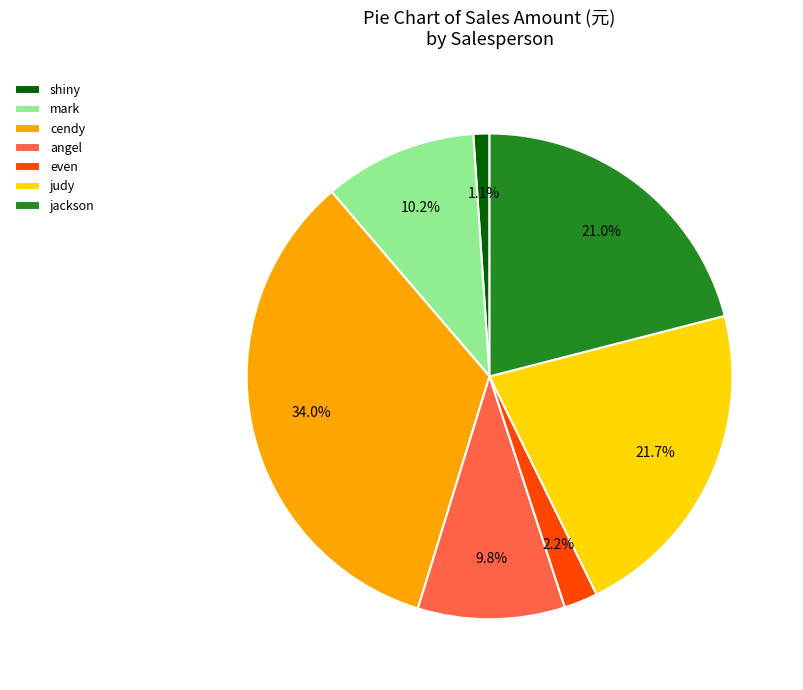

To the nearest percent, what is the difference between the largest and smallest slice percentages?

33%